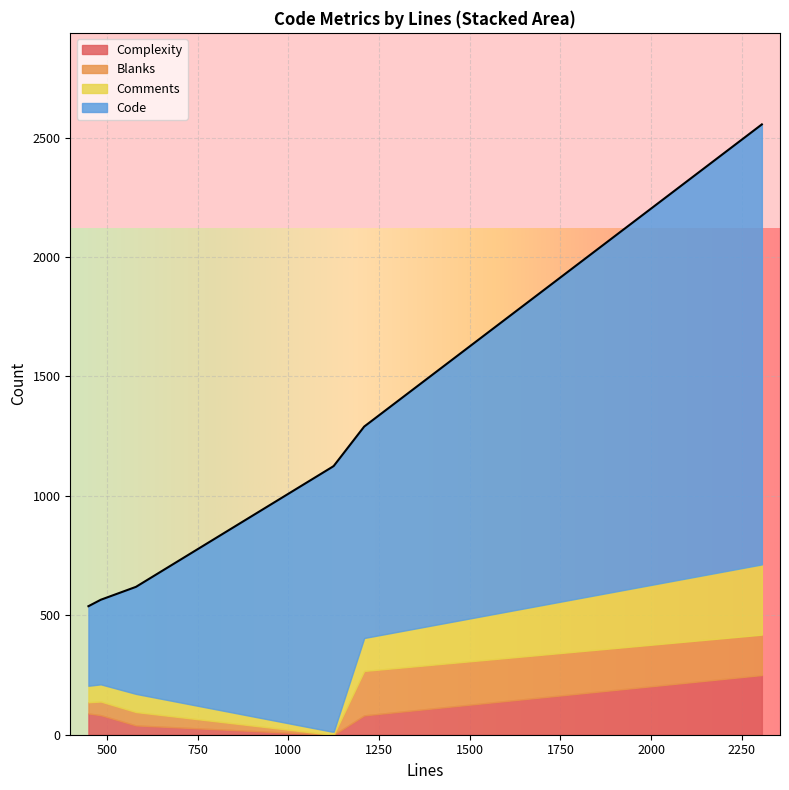

Rank the series at 1125 from lowest to highest value.

Blanks, Complexity, Comments, Code